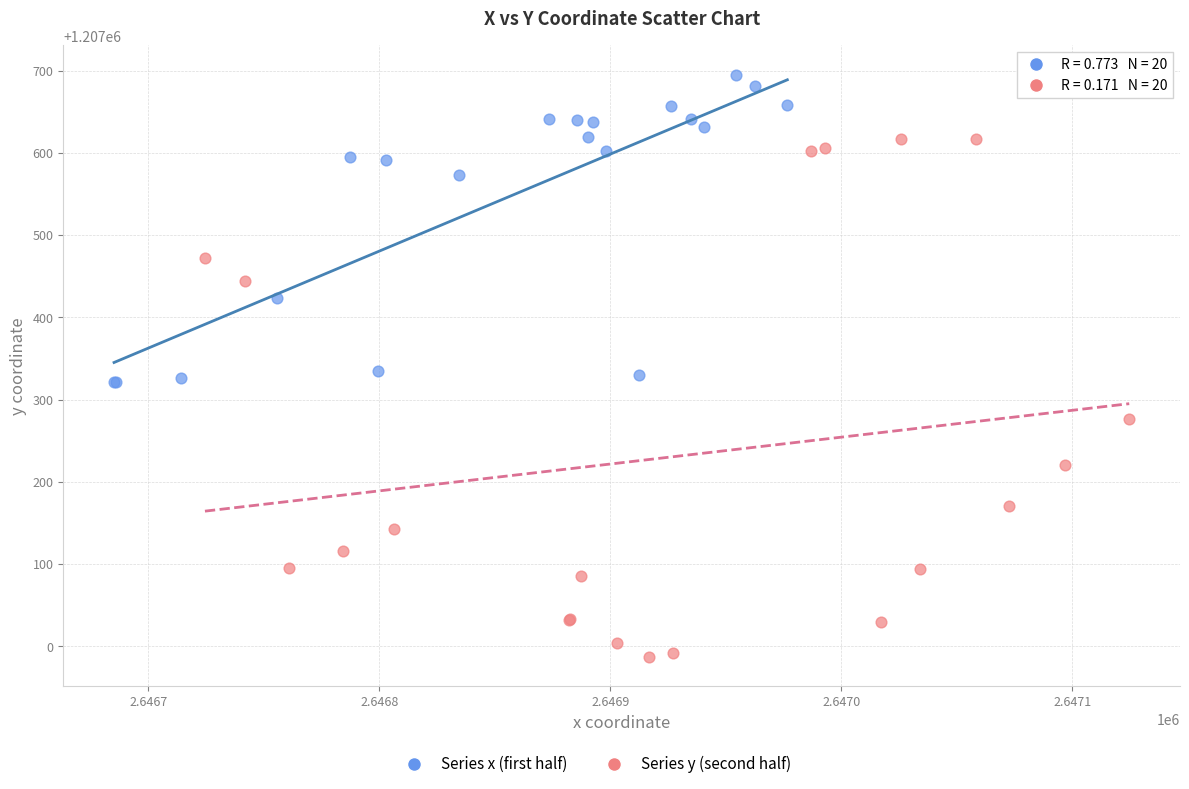

Which series contains the lowest Y value?

Series y (second half)